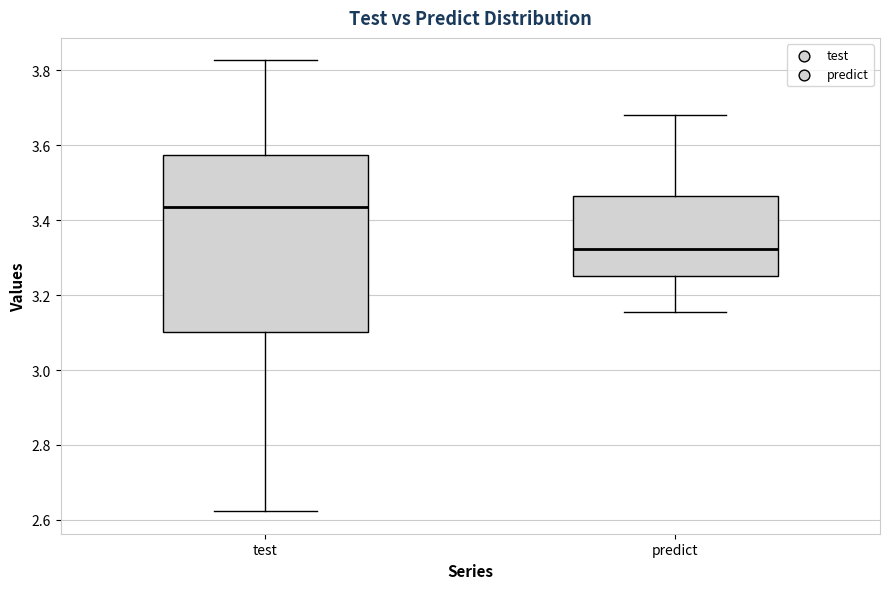

Which box's median line is the lowest?

predict